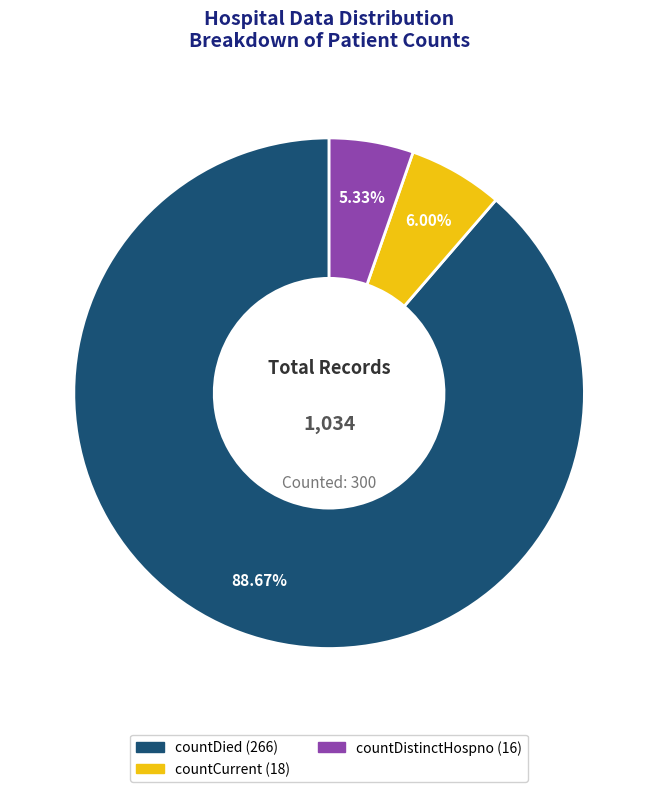

Is there a majority slice in this chart?

Yes